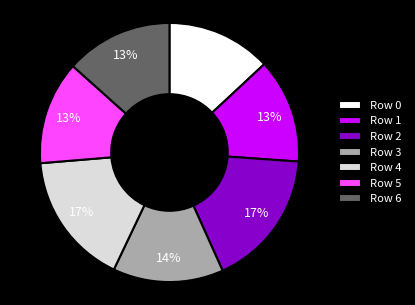

Approximately how many times larger is the value at Row 5 compared to Row 3?

0.9